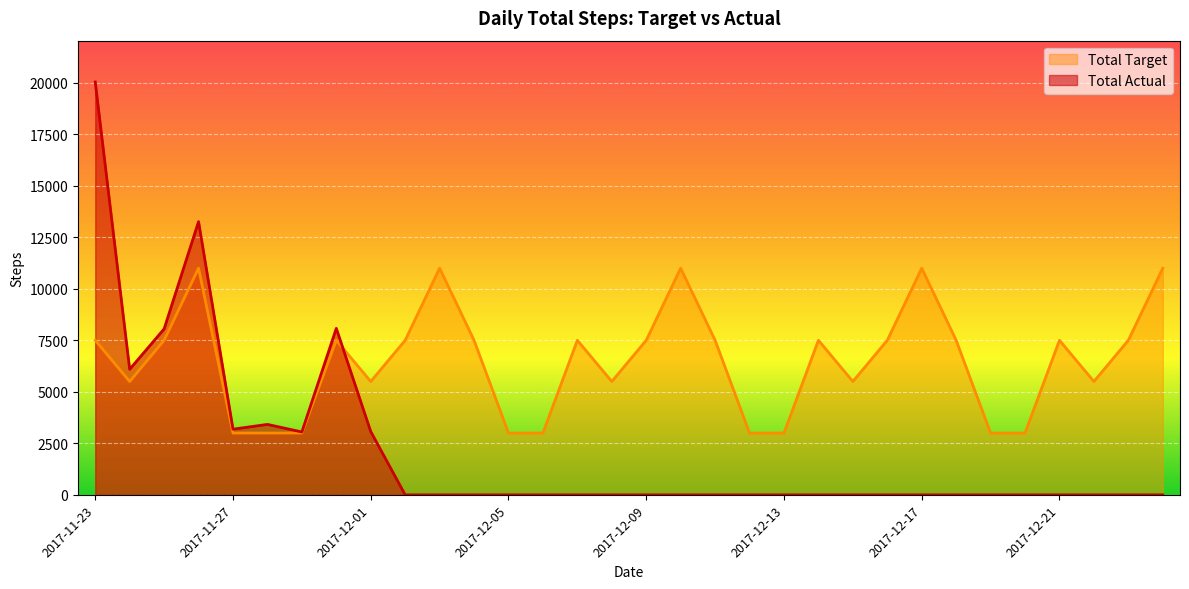

What is the label of the 32nd point from the left?

2017-12-24